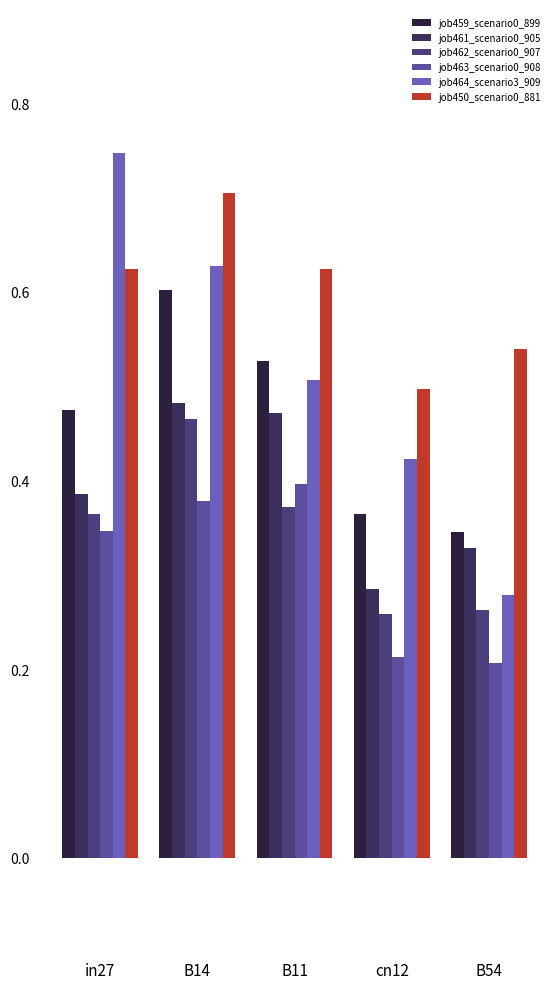

How many bars are there in total?

30